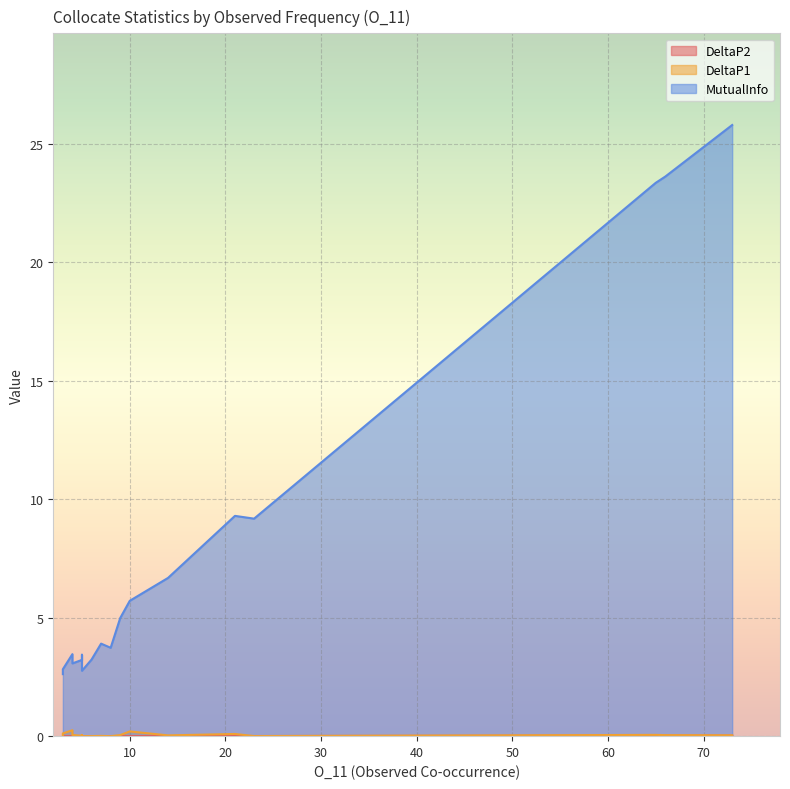

Which label corresponds to the largest value in the chart?

73